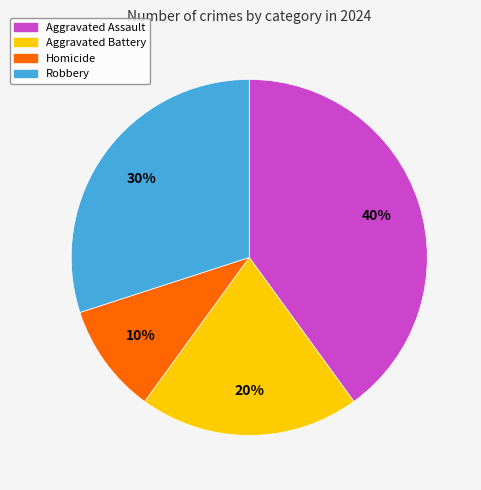

Which slice is the largest?

Aggravated Assault